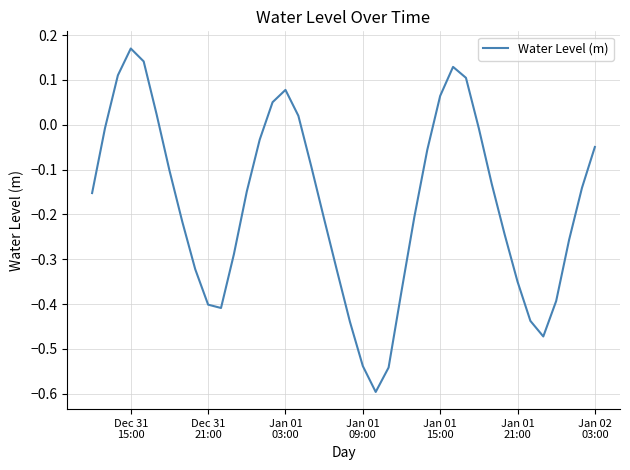

What is the difference between the maximum and minimum values?

0.8